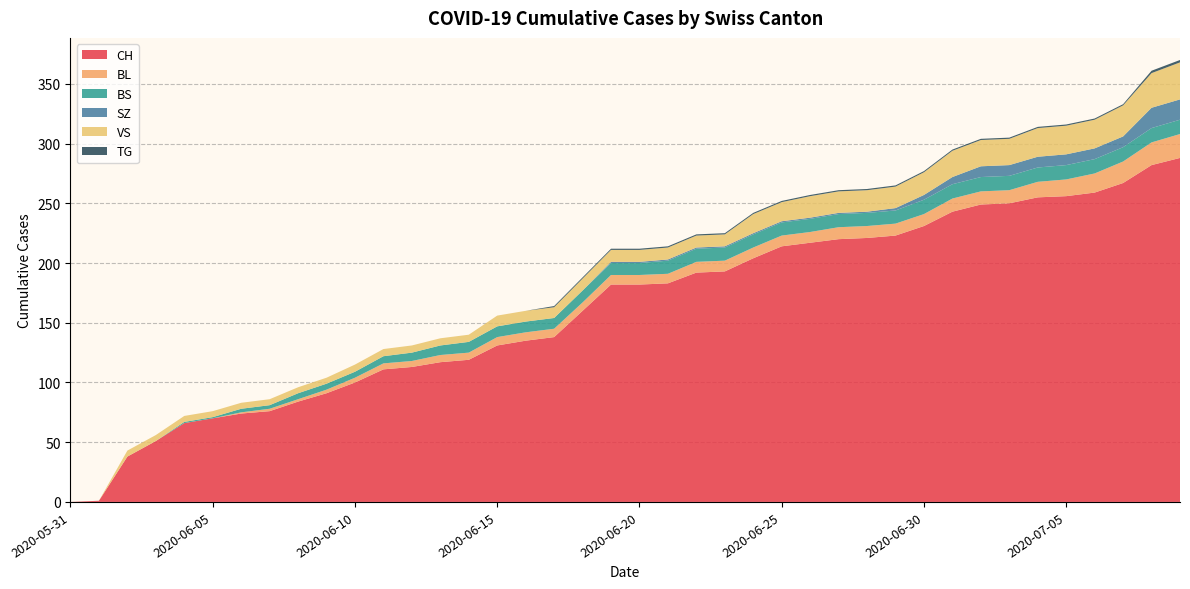

Reading left to right, extract all data points from this chart.

CH: 0	1	38	51	66	70	74	76	84	91	100	111	113	117	119	131	135	138	160	182	182	183	192	193	204	214	217	220	221	223	231	243	249	250	255	256	259	267	282	288
BL: 0	0	0	0	0	0	1	2	2	3	4	5	5	6	6	7	7	7	7	8	8	8	9	9	9	9	9	10	10	10	10	11	11	11	13	14	16	18	19	20
BS: 0	0	0	0	1	1	3	3	5	5	5	6	7	8	9	9	9	9	10	10	10	11	11	11	11	11	11	11	11	11	12	12	12	12	12	12	12	12	12	12
SZ: 0	0	0	0	0	0	0	0	0	0	0	0	0	0	0	0	0	0	0	1	1	1	1	1	1	1	1	1	1	2	4	6	9	9	9	9	9	9	17	17
VS: 0	0	5	5	5	5	5	5	5	5	6	6	6	6	6	9	9	9	10	10	10	10	10	10	16	16	18	18	18	18	19	22	22	22	24	24	24	26	29	31
TG: 0	0	0	0	0	0	0	0	0	0	0	0	0	0	0	0	0	1	1	1	1	1	1	1	1	1	1	1	1	1	1	1	1	1	1	1	1	1	2	2